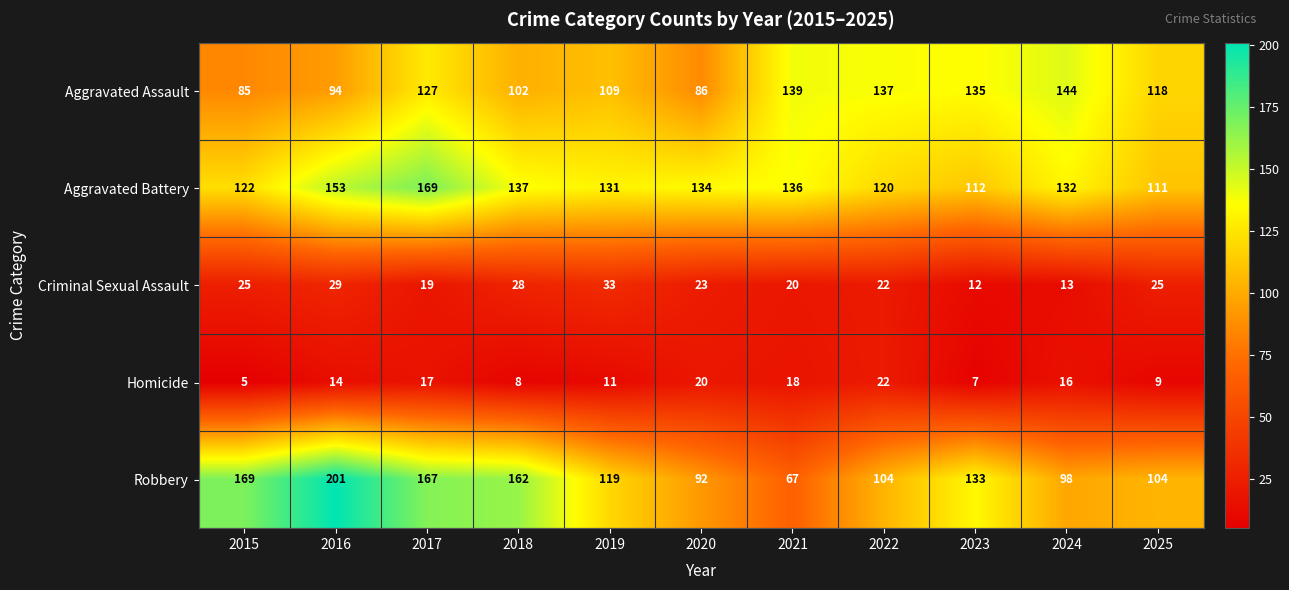

True or false: Robbery has a value of 104 at 2022.

True